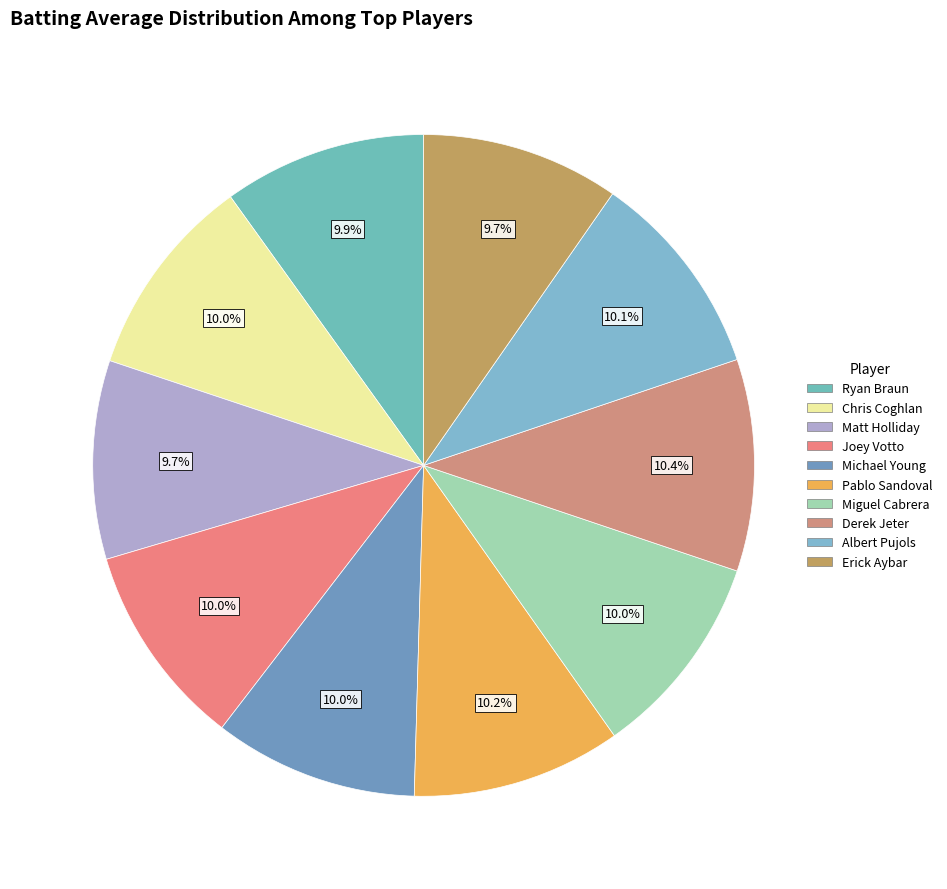

What percentage is the Matt Holliday slice, to the nearest percent?

10%